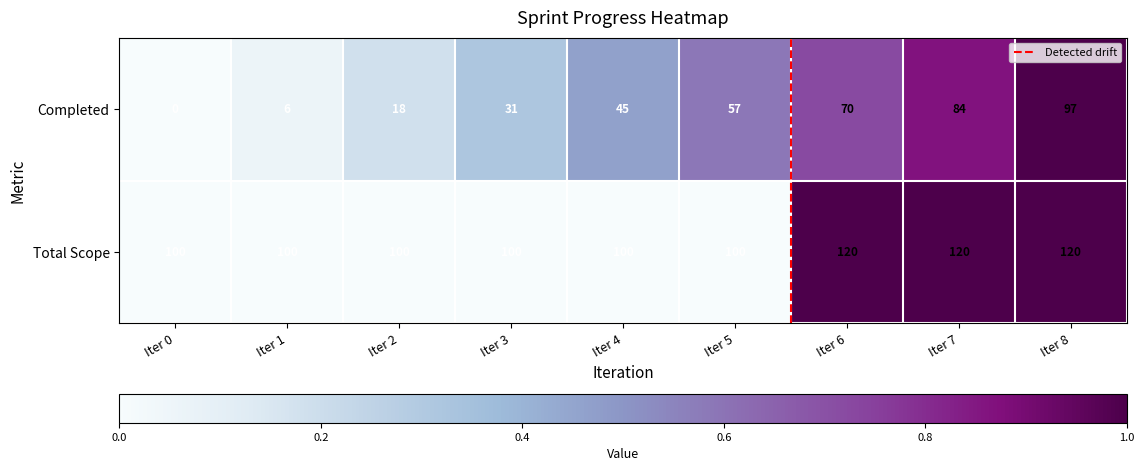

At how many categories does at least one series exceed 0?

9